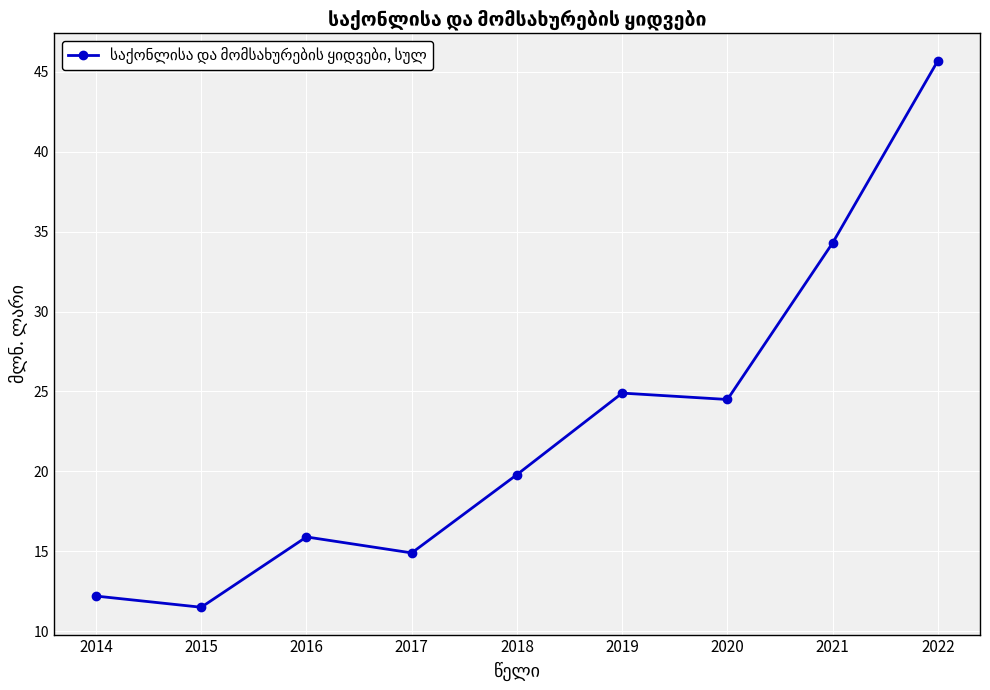

The value at 2022 is 59.7. True or false?

False